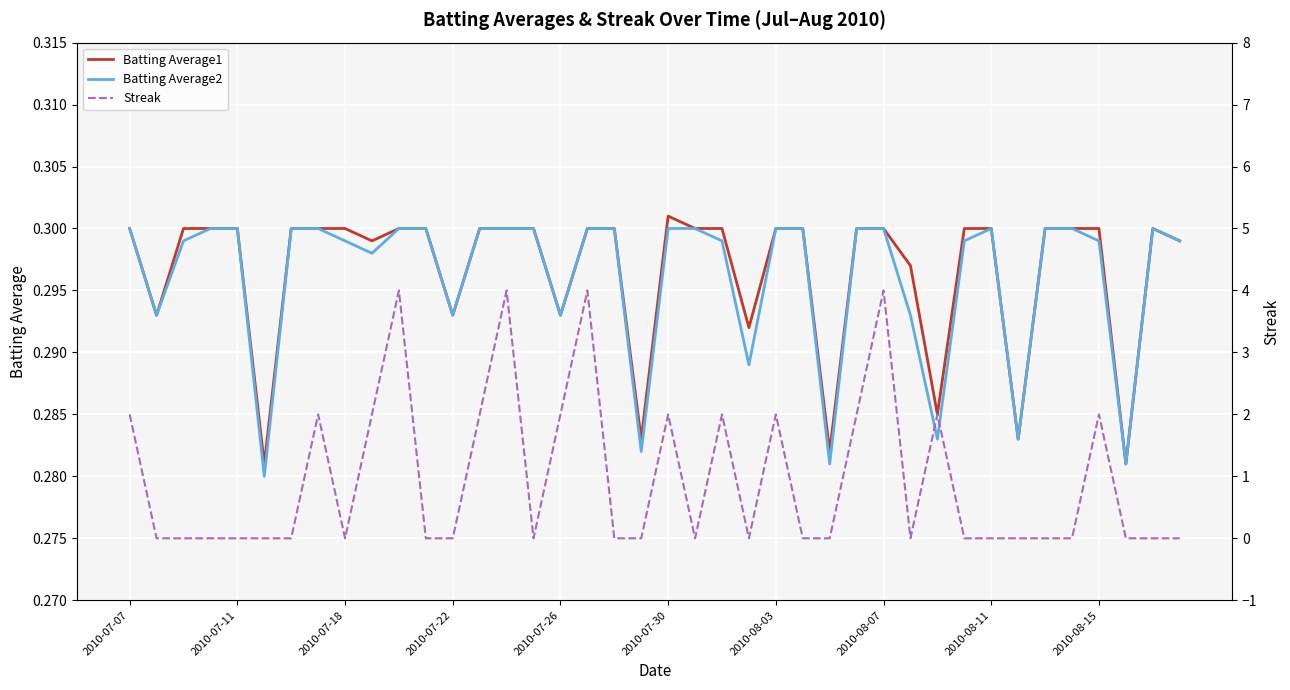

How many intersections are there between Batting Average1 and Streak?

21